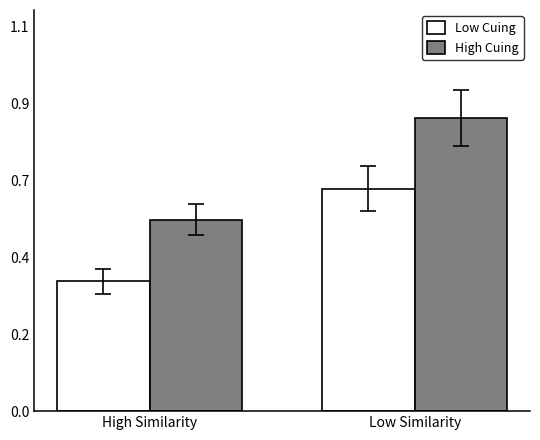

Are the bars grouped side by side (vs. stacked)?

Yes